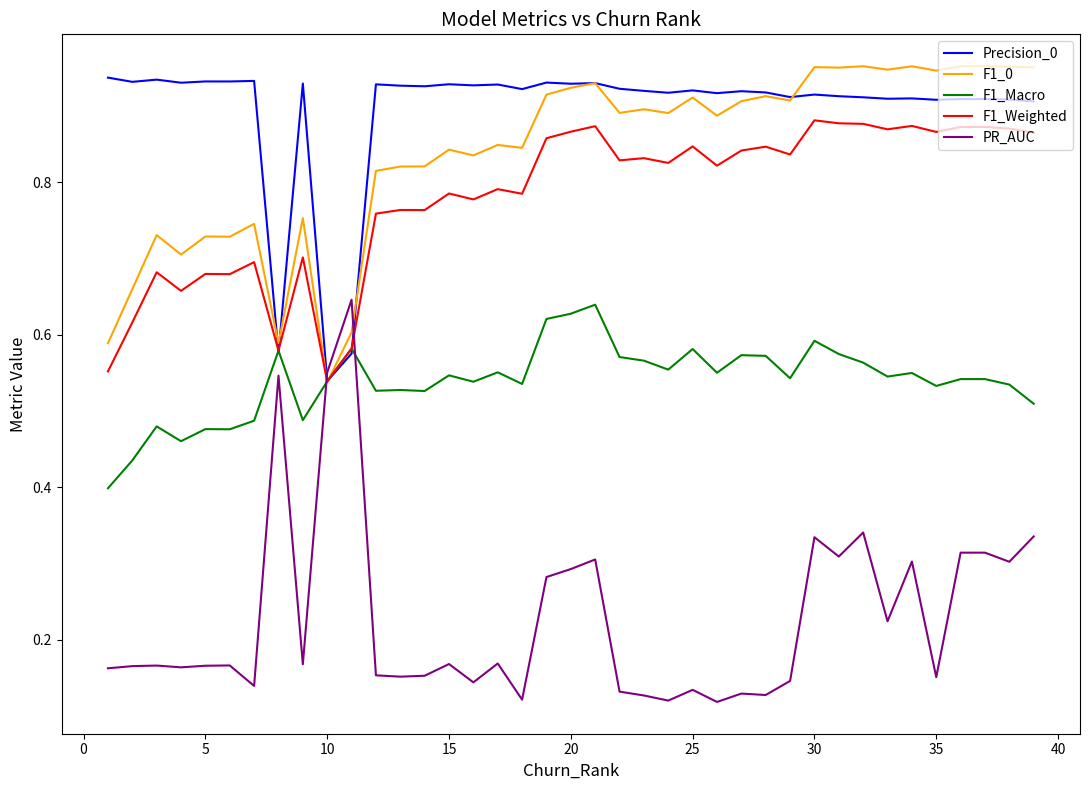

Which series has the largest range (max minus min)?

PR_AUC